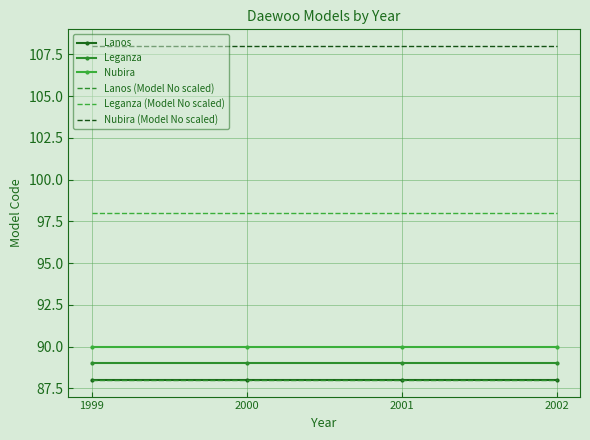

Count the number of categories in the chart.

4